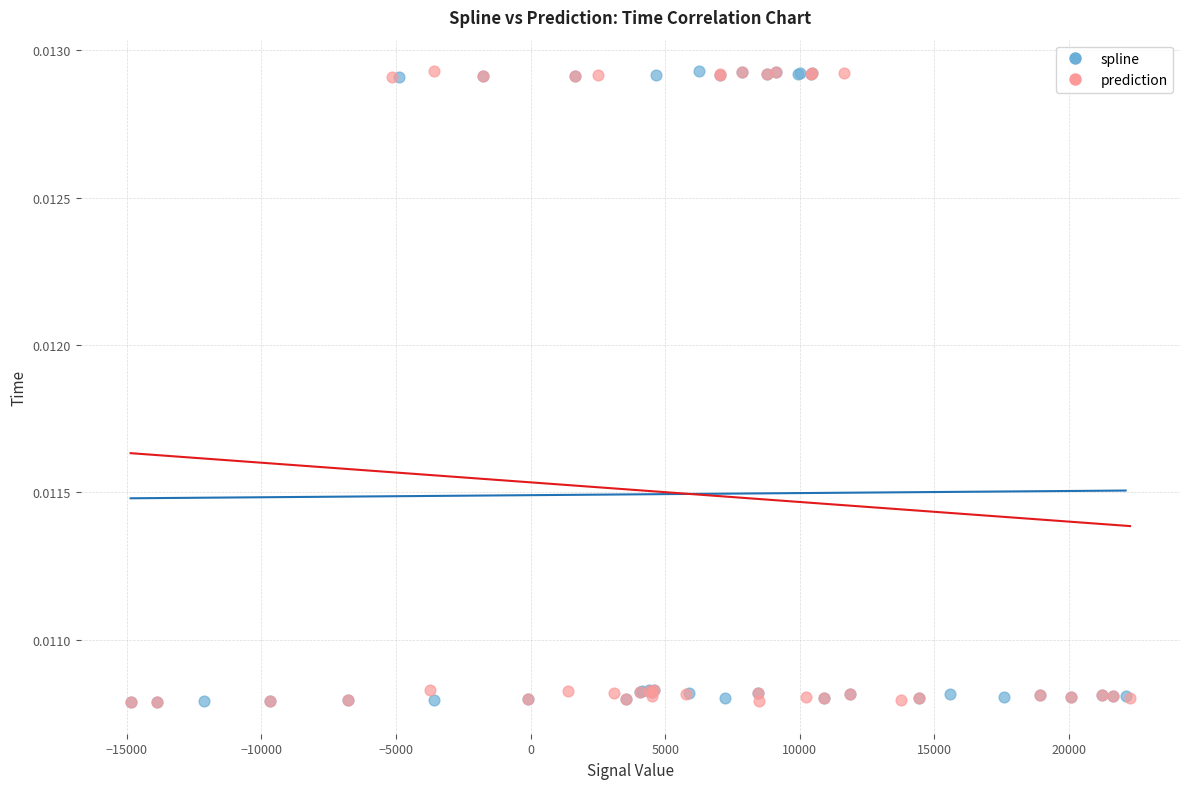

What are all the series names shown in the legend?

spline, prediction